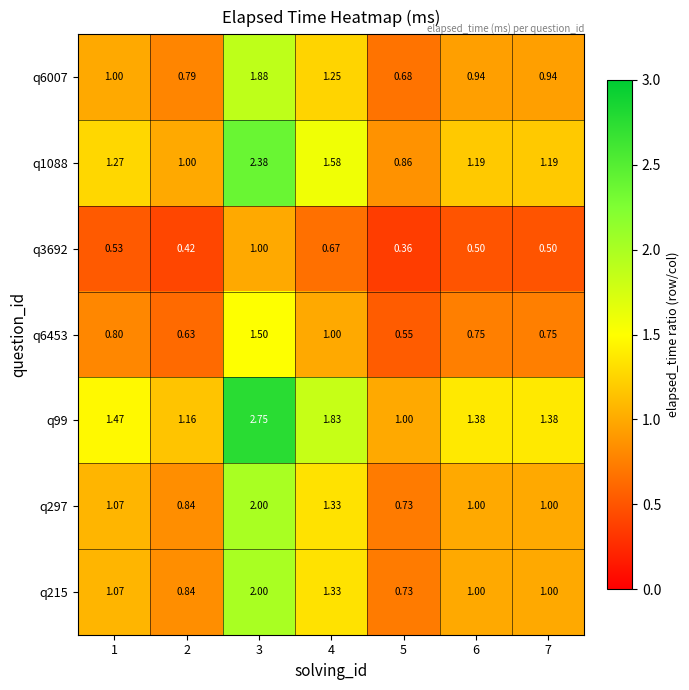

Is the value of q6453 at 2 greater than the value of q6007 at 2?

No